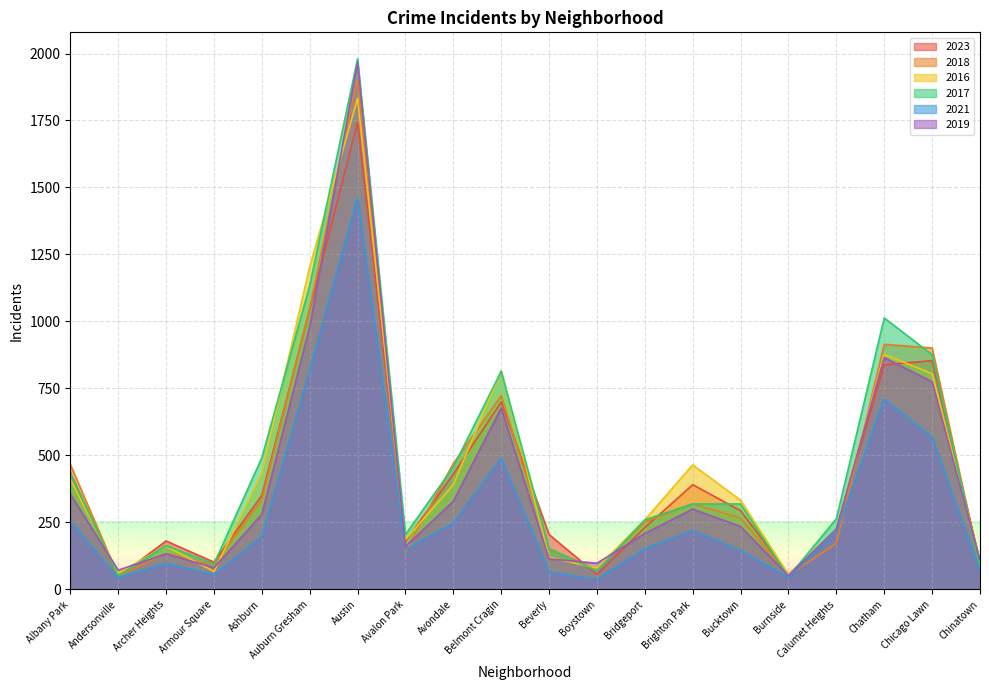

What is the difference between the second highest and second lowest values in the 2021 series?

776